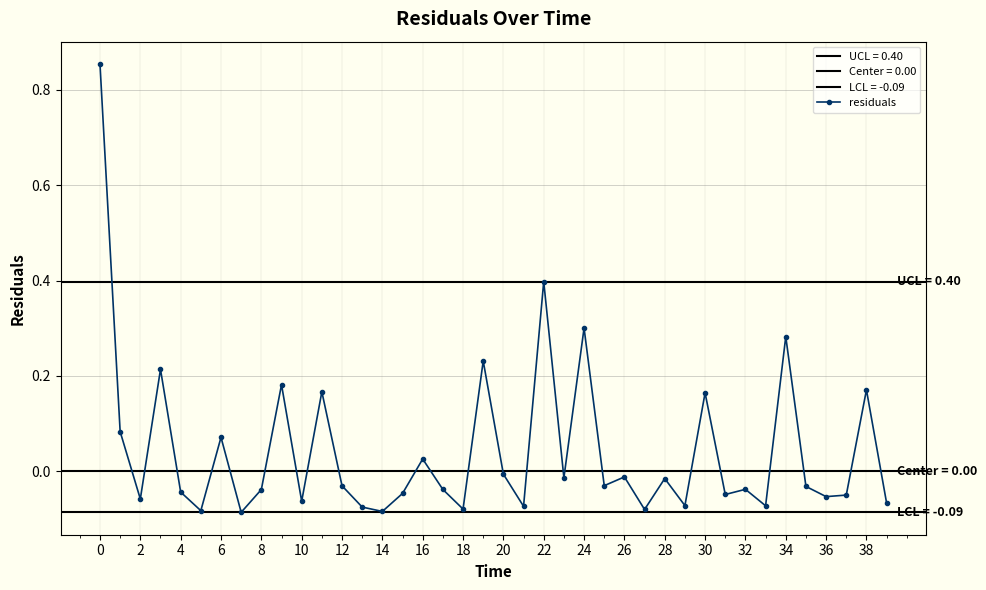

Where is the first local minimum for residuals?

2